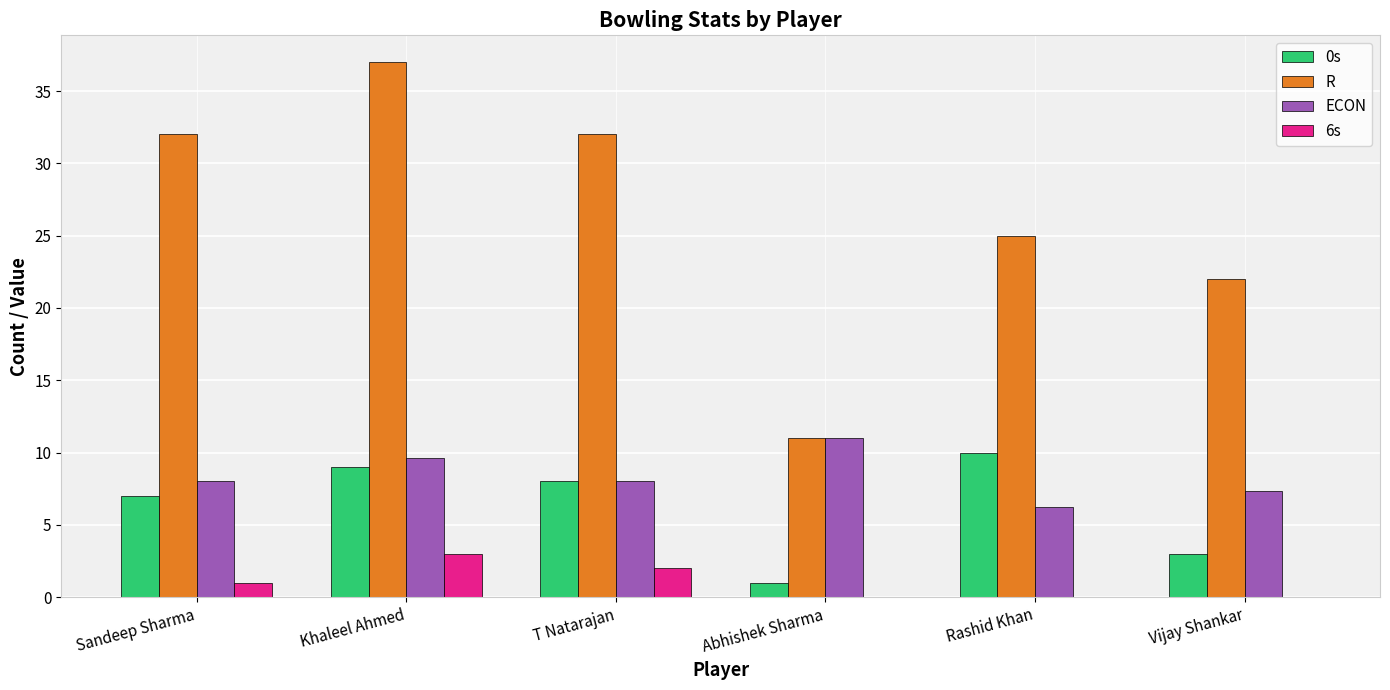

What is the sum of all 6s values?

6.0